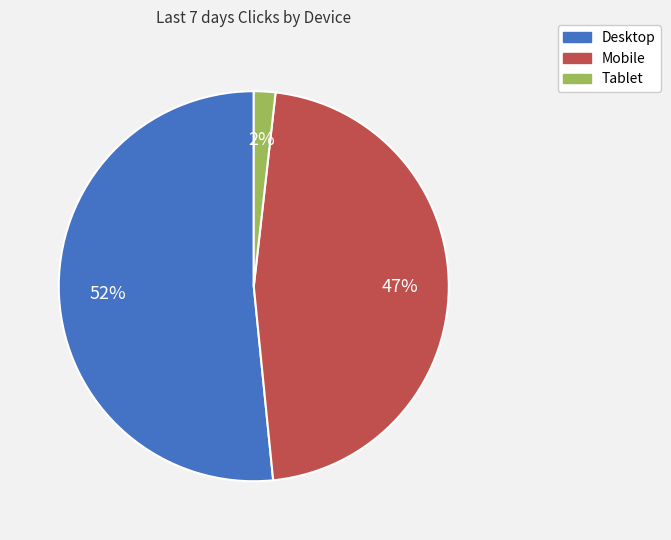

Combined, do Mobile and Desktop account for over 50%?

Yes